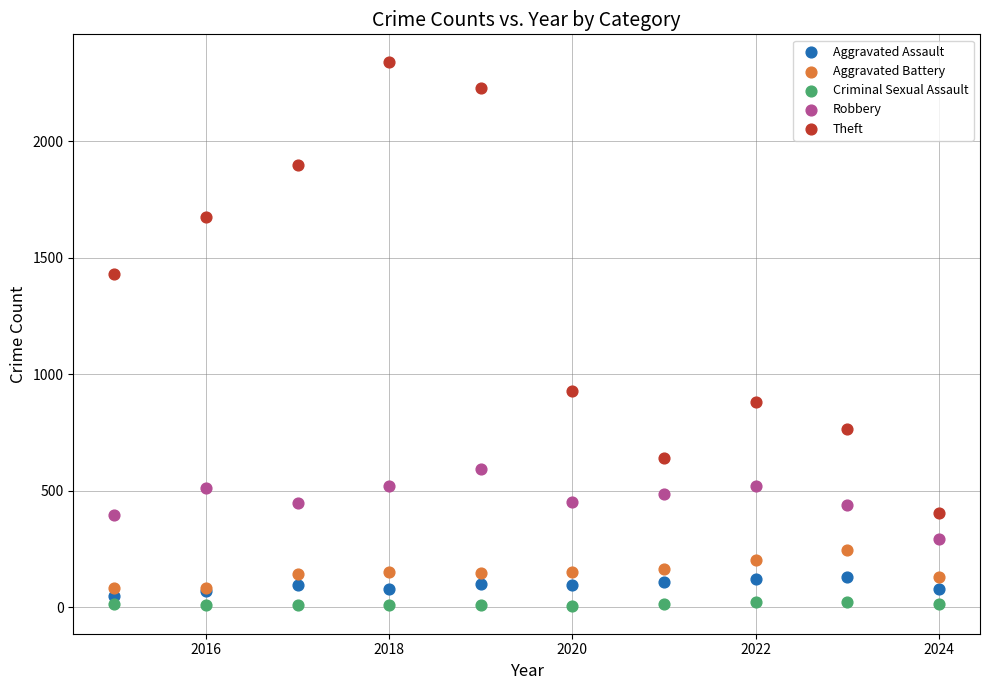

In the Theft series, what Y value is closest to 1372?

1429